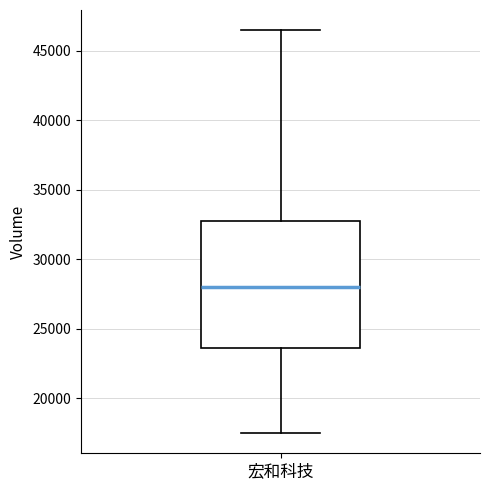

Transcribe this box plot: give where the median line is, the range the box spans, and where the two whiskers end, as read against the y-axis. The values are not printed on the chart, so give them approximately, as read against the axis.

median 28000, box 23500 to 32500, whiskers 17500 to 46500